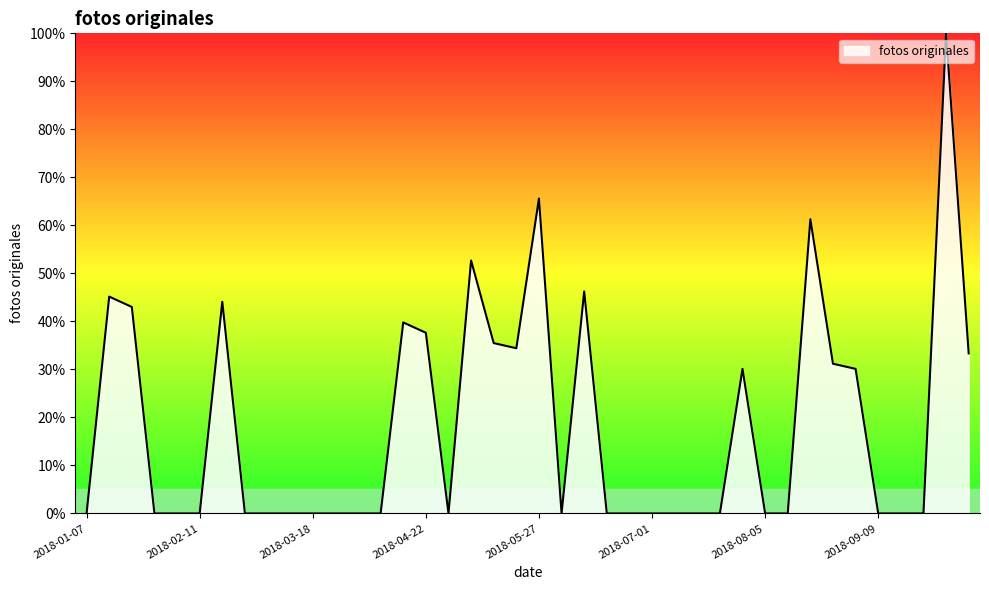

What is the maximum value shown in the chart?

100.0